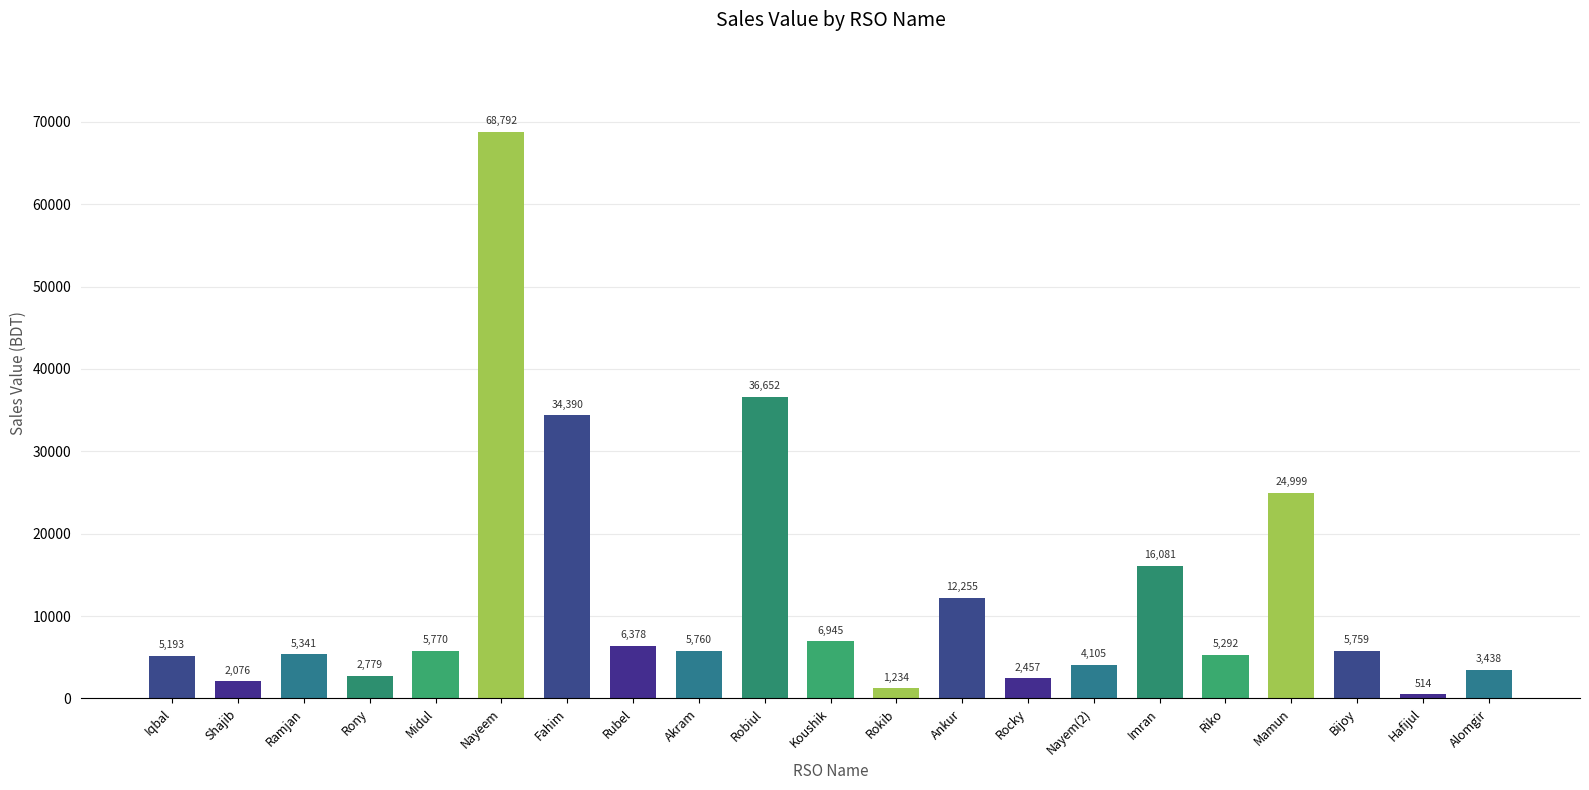

What is the difference between the maximum and second lowest values?

67558